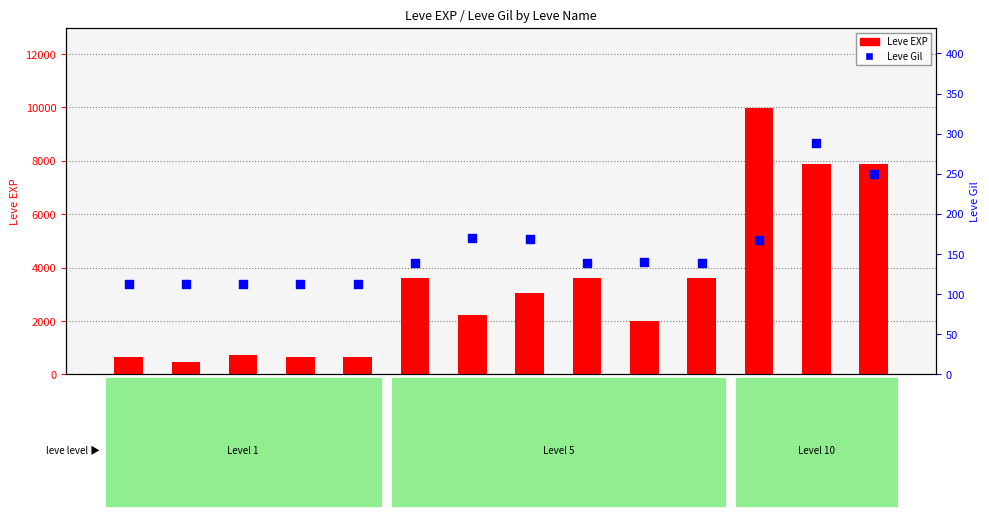

Which series has the largest total across all categories?

Leve EXP